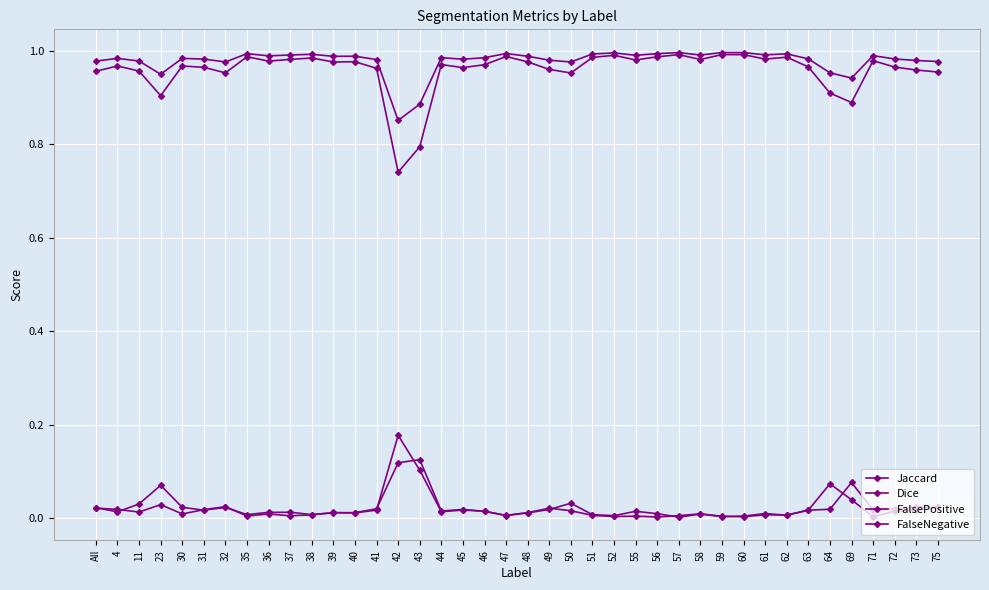

At which category is the sum across all series the highest?

59